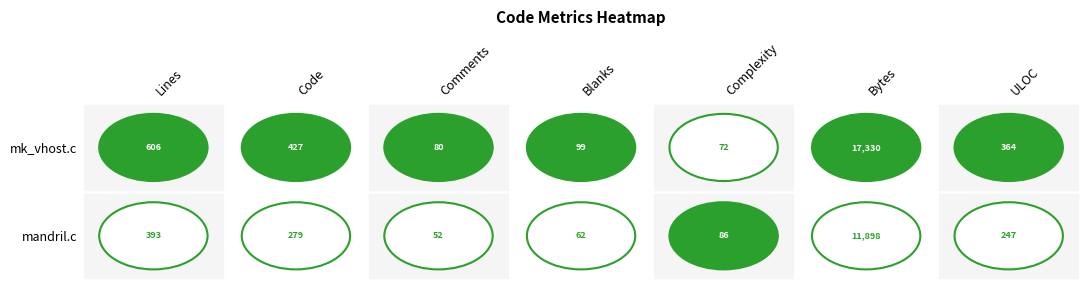

How many values in mandril.c are above zero?

1